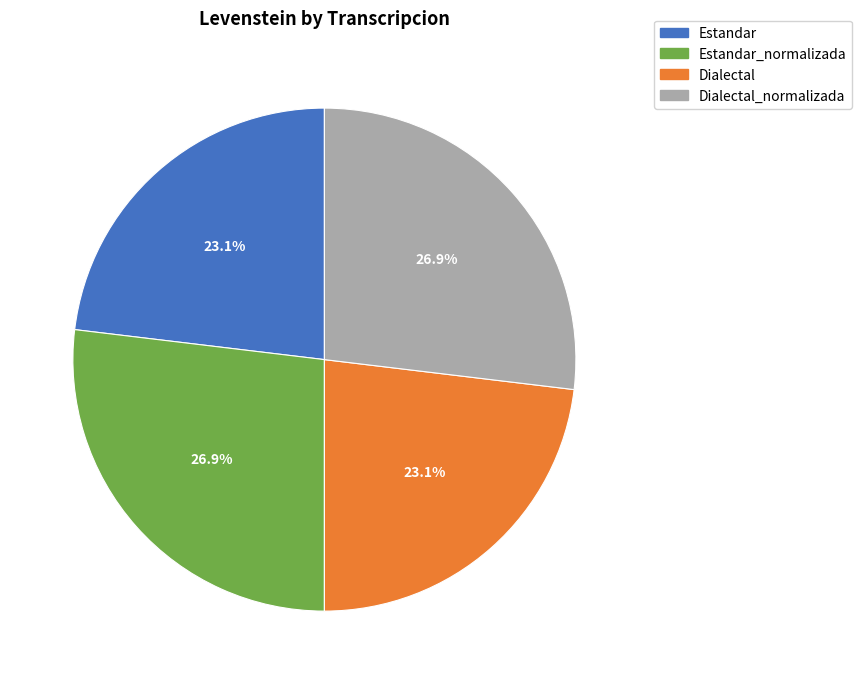

Count the number of slices in the pie.

4